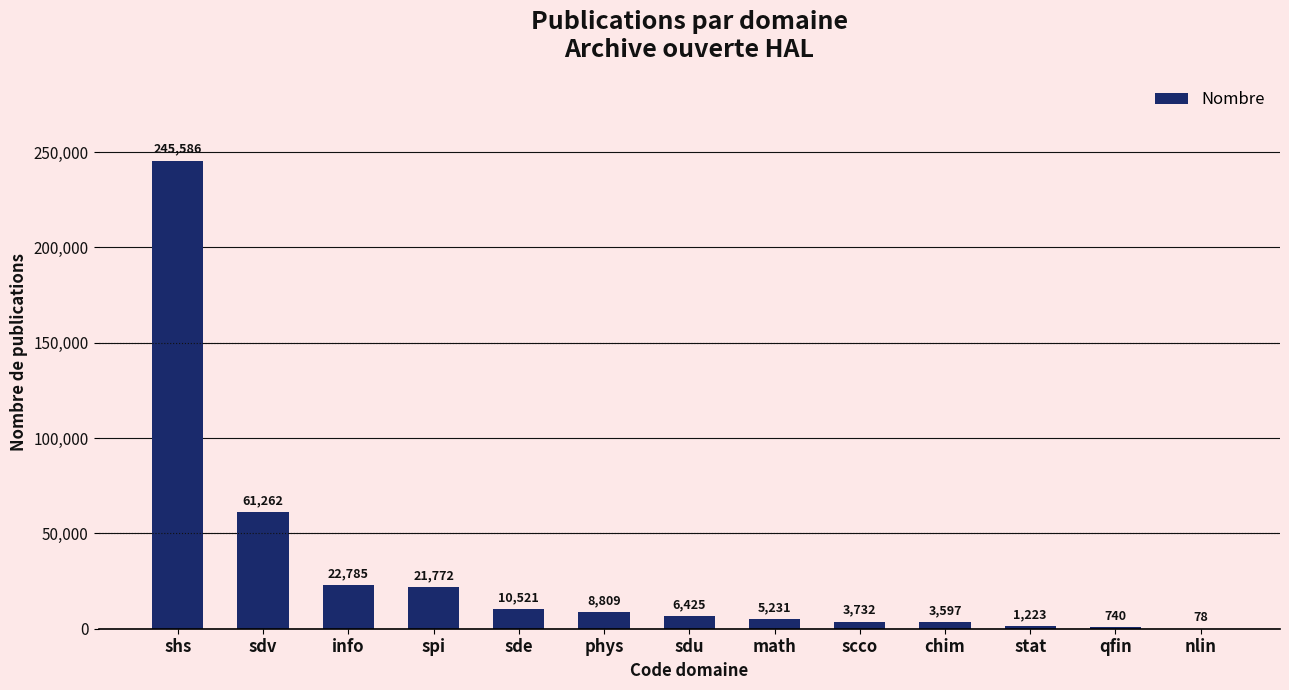

What is the sum of the values at sde and math?

15752